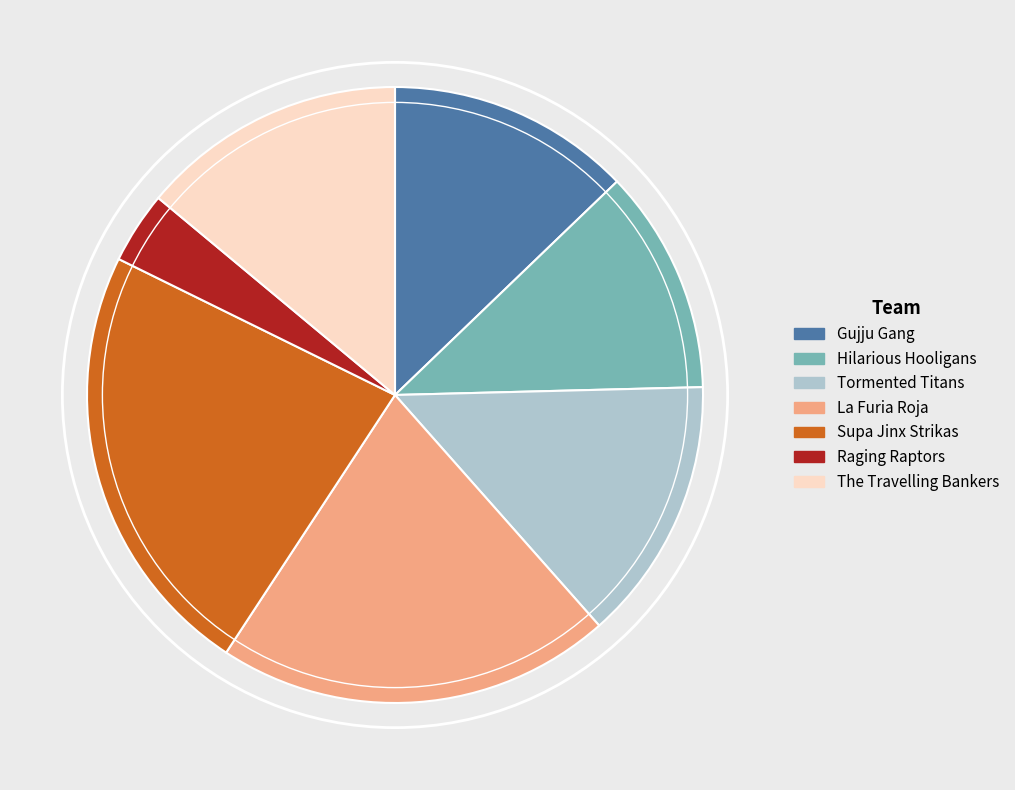

Is Raging Raptors the majority of the pie?

No